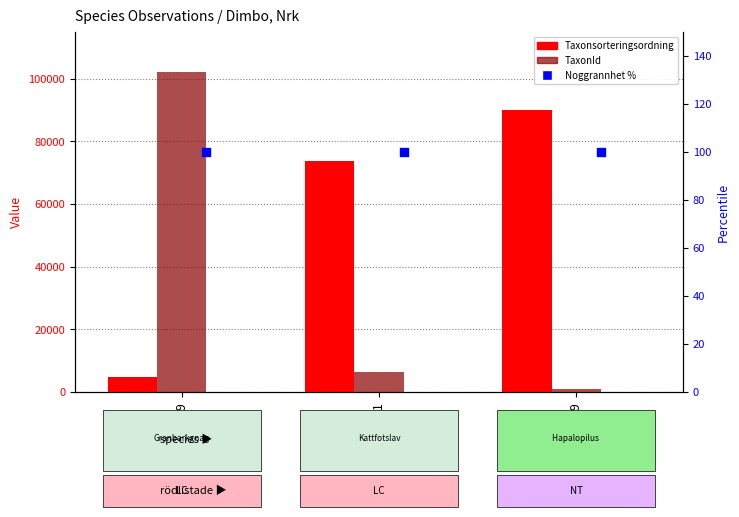

At which category is the sum across all series the highest?

73202039